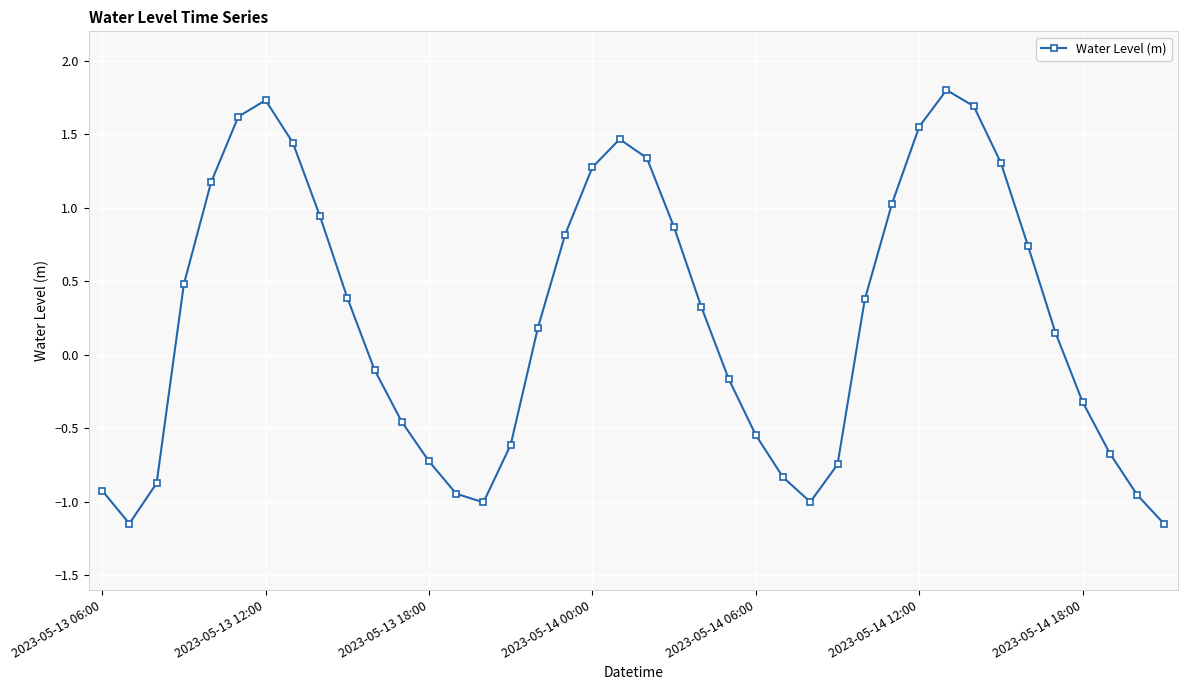

How many interior local valleys (lower than both neighbors) does the data have?

3